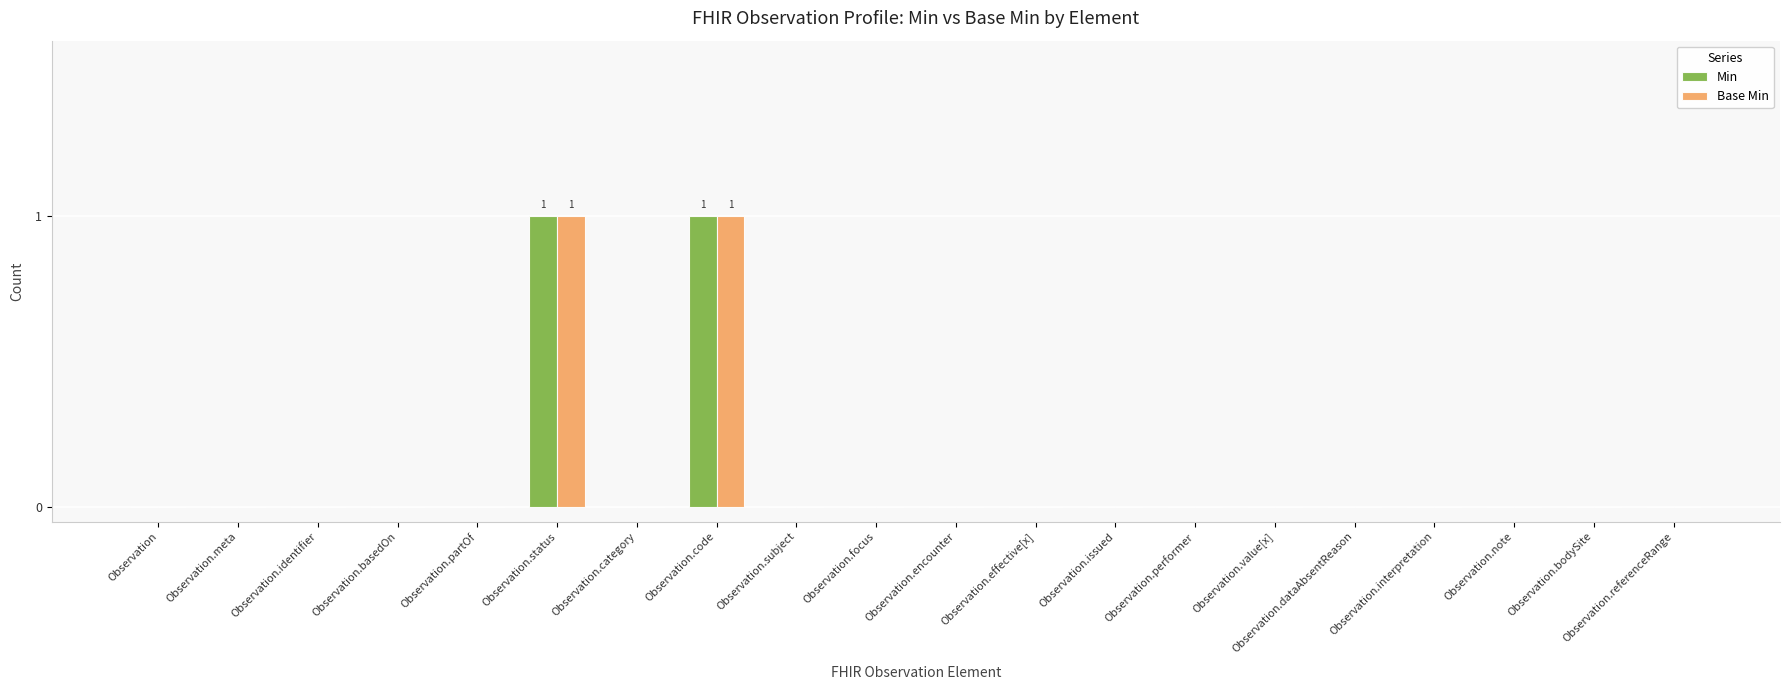

Reading left to right, extract all data points from this chart.

Min: 0	0	0	0	0	1	0	1	0	0	0	0	0	0	0	0	0	0	0	0
Base Min: 0	0	0	0	0	1	0	1	0	0	0	0	0	0	0	0	0	0	0	0